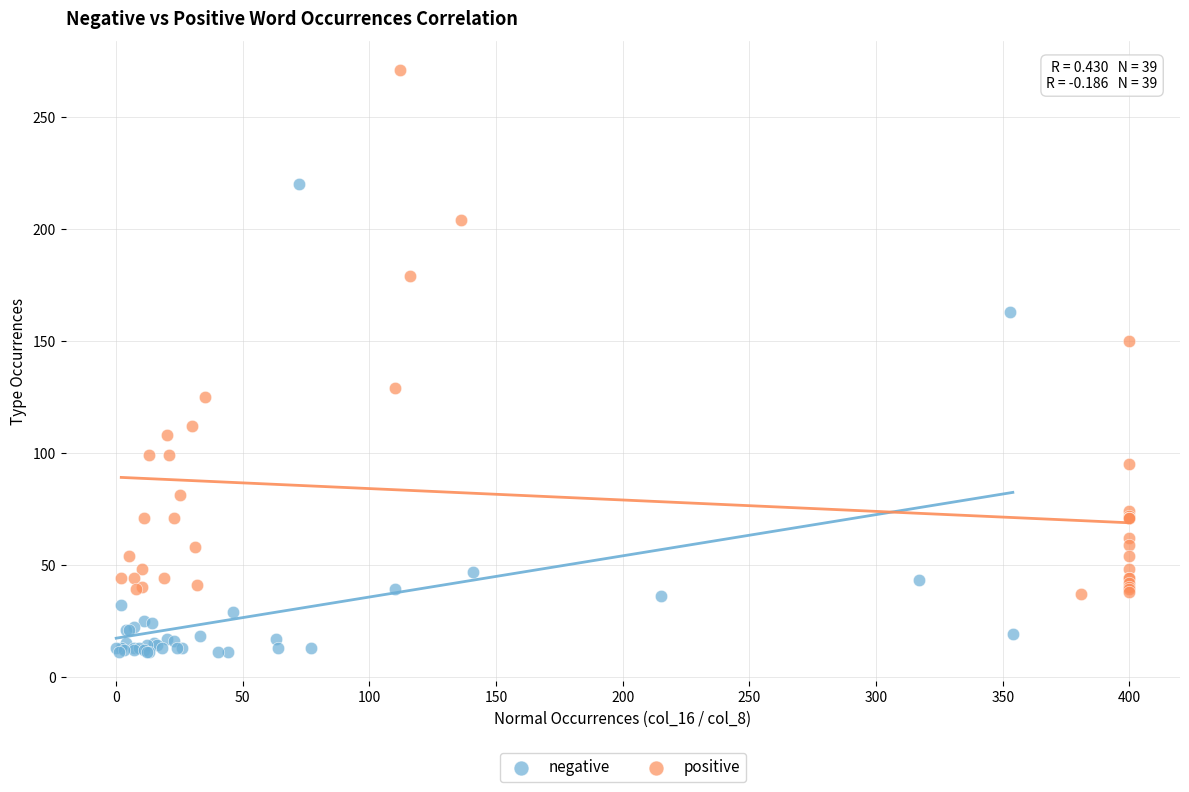

Which series reaches the maximum Y coordinate?

positive